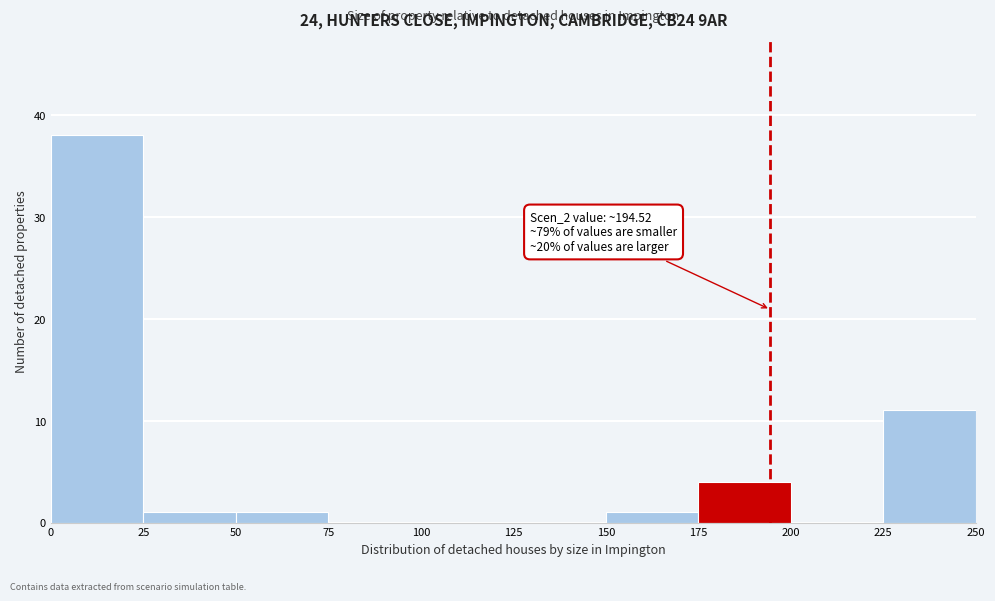

Over which range of the x-axis is the bar tallest?

0 to 25